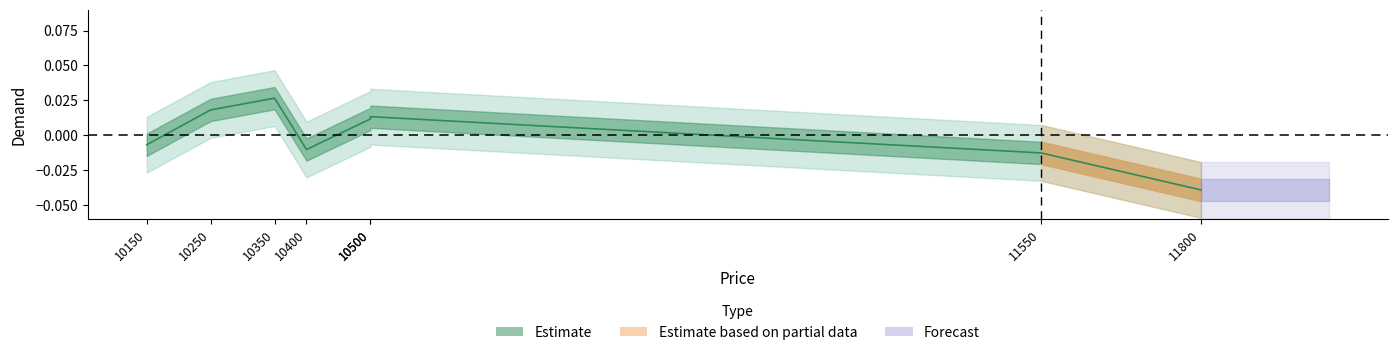

Rank the categories by value from lowest to highest.

11800, 11550, 10400, 10150, 10500, 10500, 10250, 10350